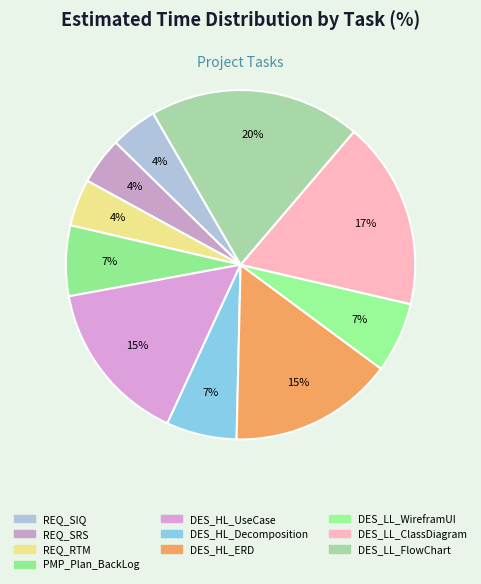

Is the sum of DES_HL_Decomposition and PMP_Plan_BackLog greater than half?

No